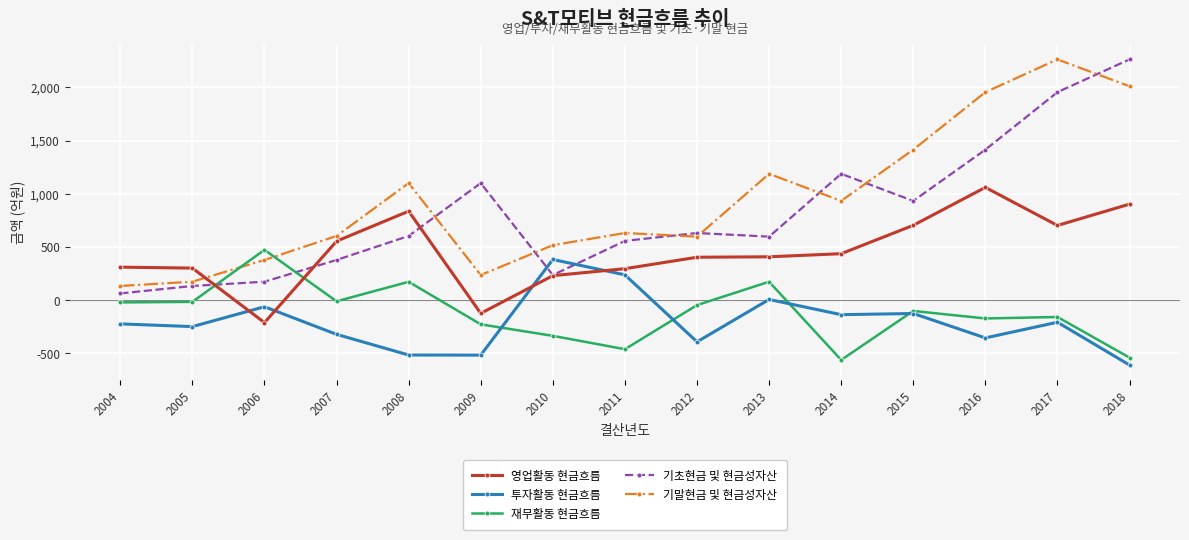

At which category is the sum across all series the highest?

2017